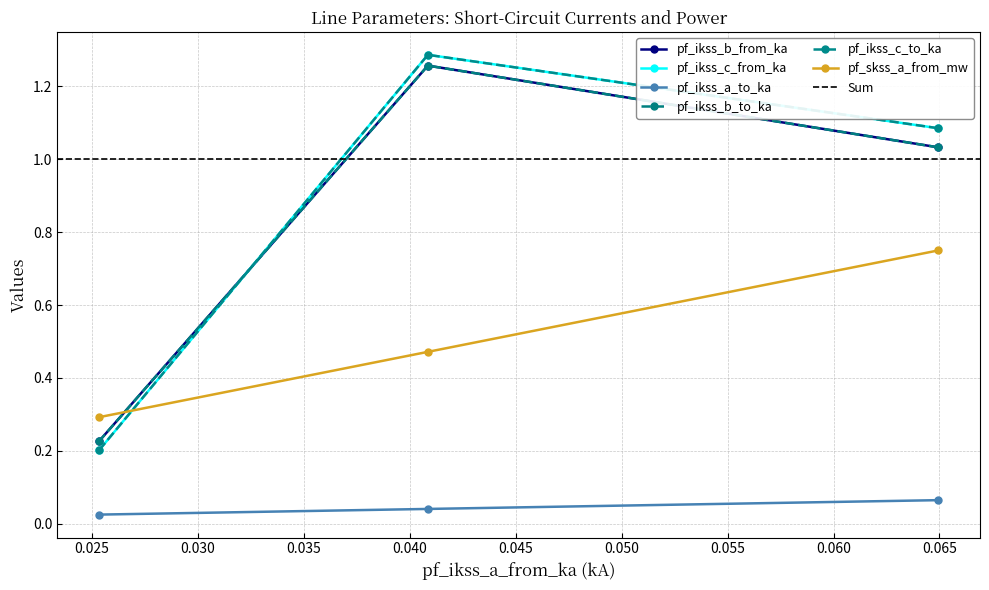

Which label corresponds to the smallest value in the chart?

Line_2